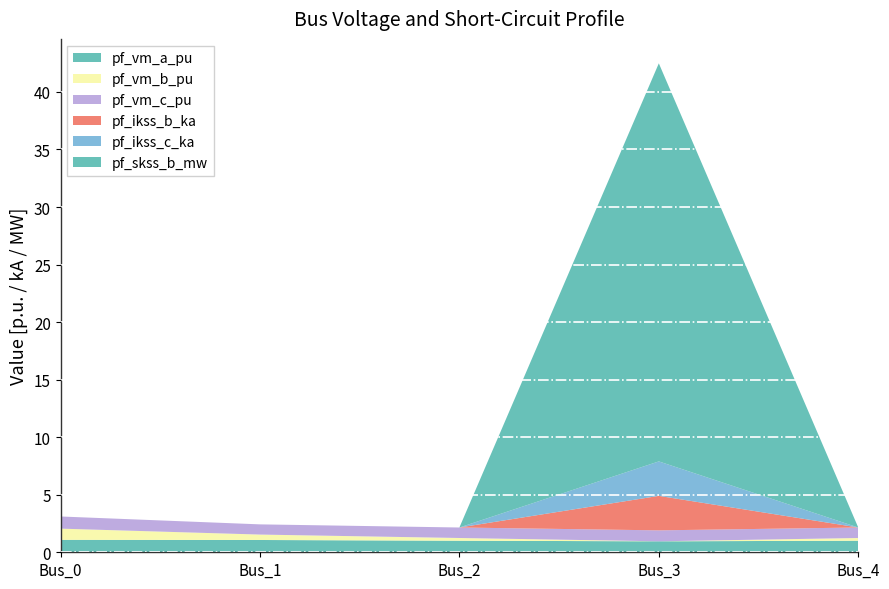

Reading left to right, transcribe all the data shown in this chart.

pf_vm_a_pu: 1.1	1.1	1.0	1.0	1.0
pf_vm_b_pu: 1.0	0.5	0.2	0.0	0.2
pf_vm_c_pu: 1.1	0.9	0.9	1.0	0.9
pf_ikss_b_ka: 0.0	0.0	0.0	3.0	0.0
pf_ikss_c_ka: 0.0	0.0	0.0	3.0	0.0
pf_skss_b_mw: 0.0	0.0	0.0	34.6	0.0